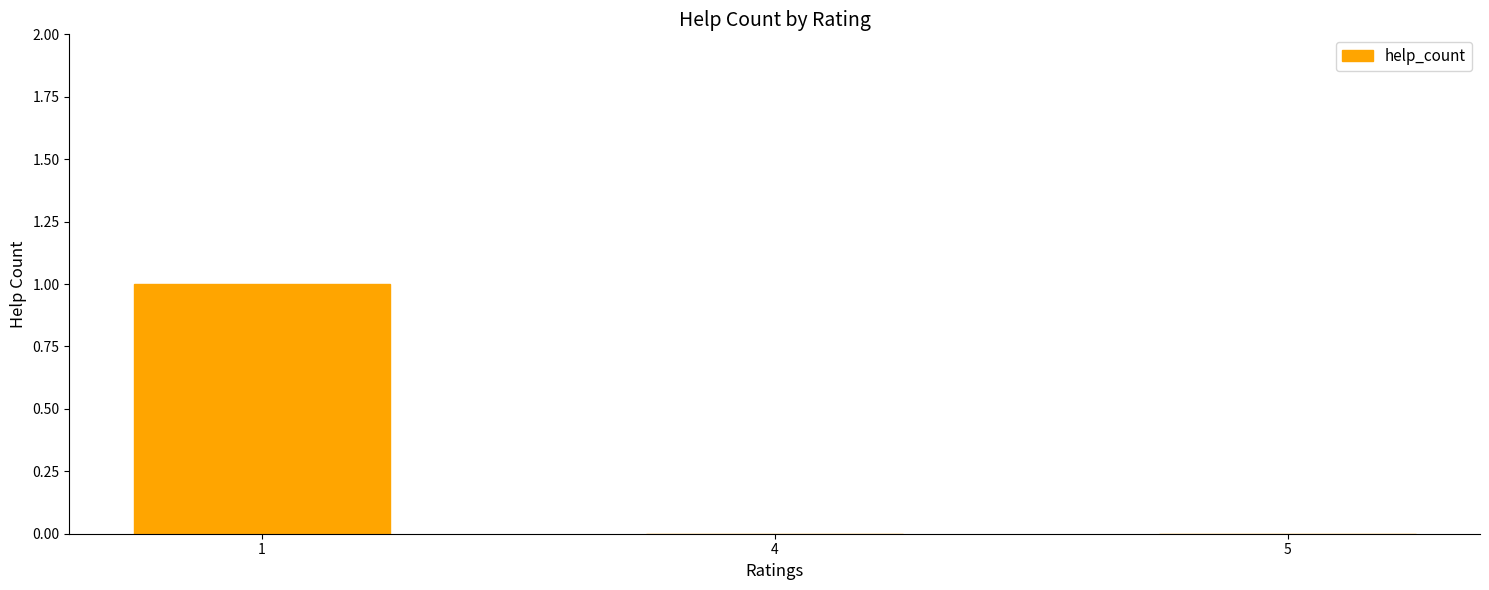

The value at 5 is -1. True or false?

False